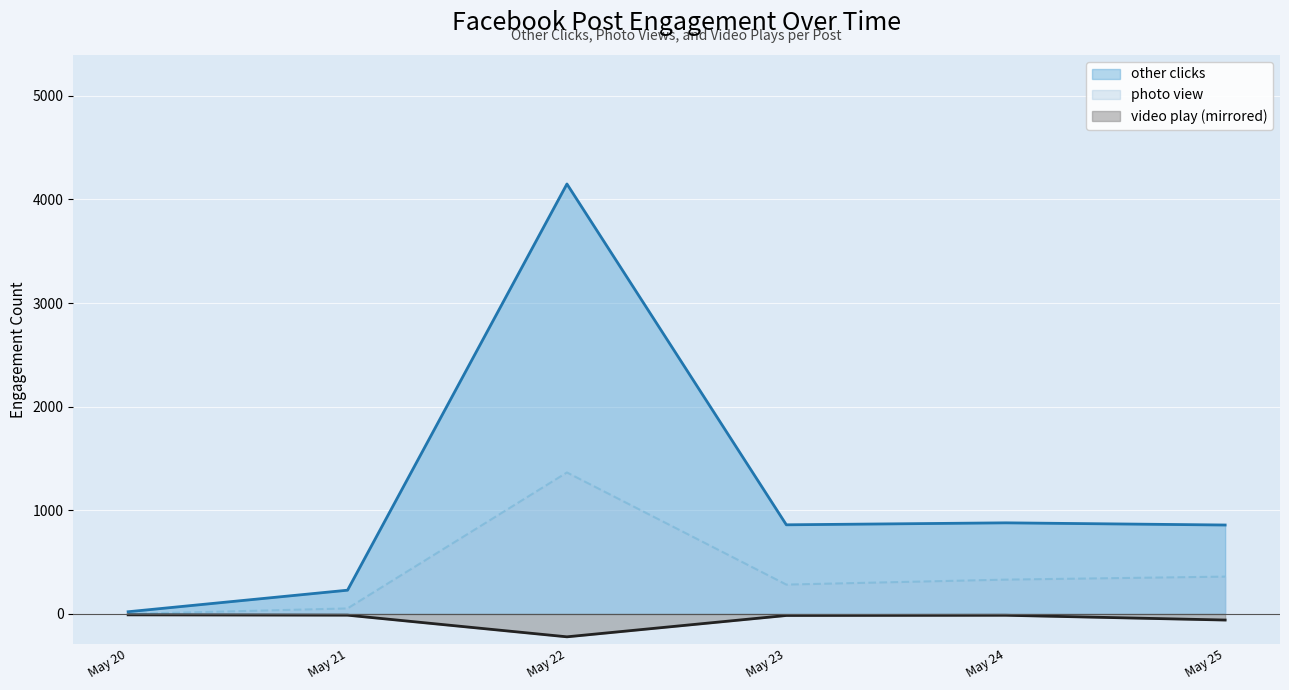

Which category has the lowest value across all series?

May 22